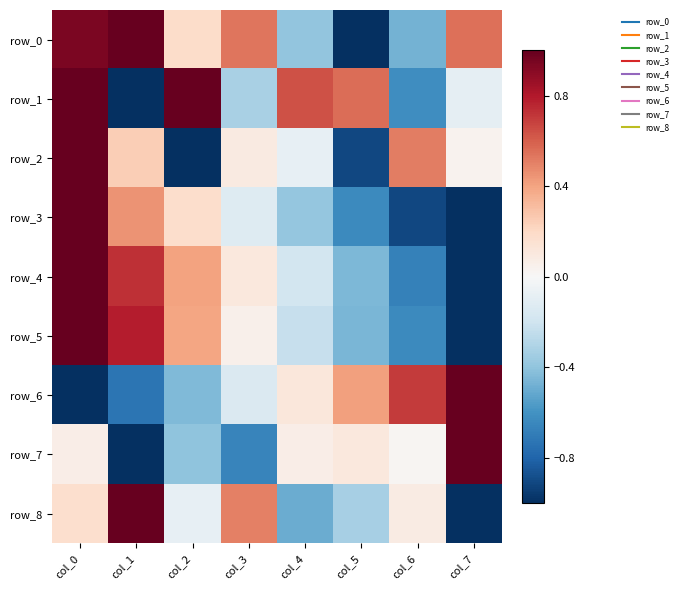

What is the difference between the row_7 values at col_3 and col_0?

0.7